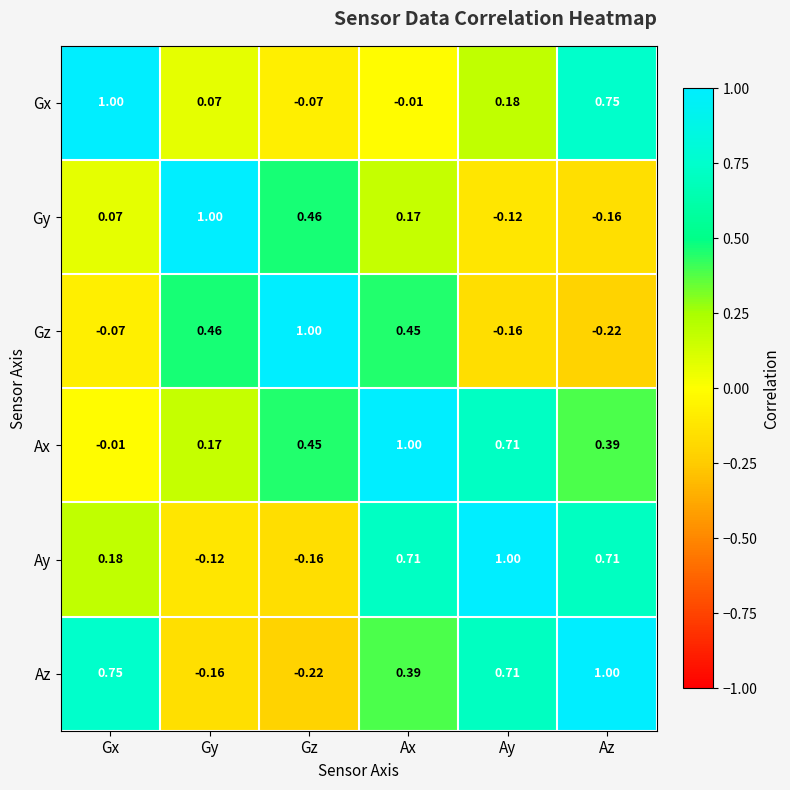

At which label does Ax first exceed 0?

Gy